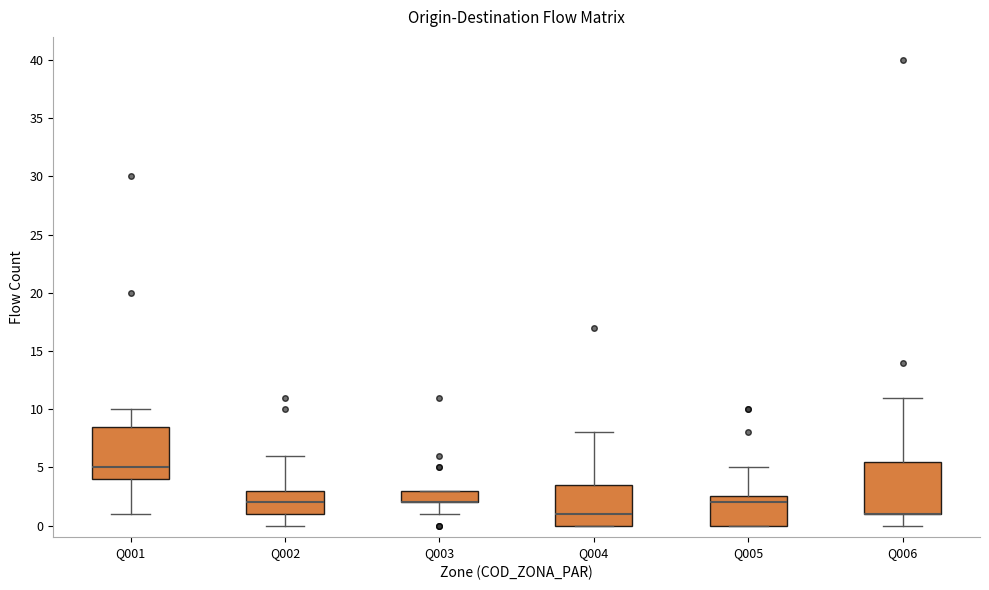

Where is the lower edge of the box for Q005 on the y-axis? The values are not printed on the chart, so give them approximately, as read against the axis.

0.0